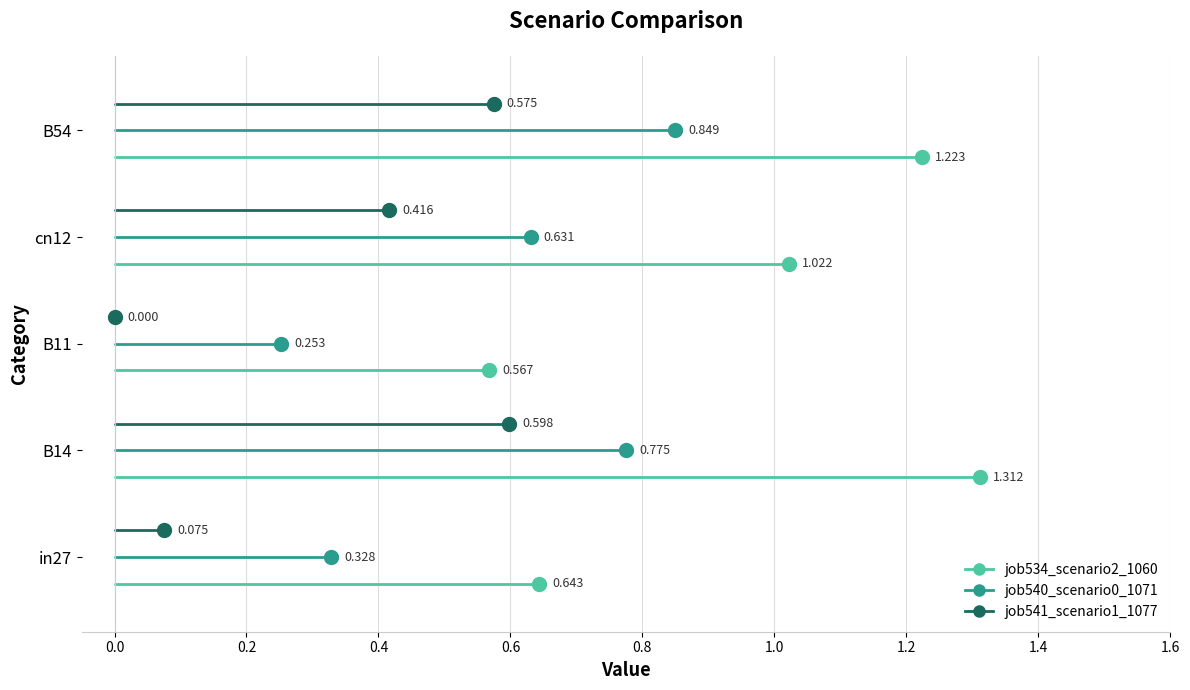

What are all the series names shown in the legend?

job534_scenario2_1060, job540_scenario0_1071, job541_scenario1_1077